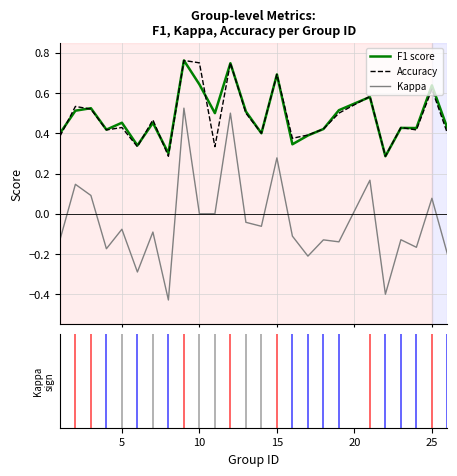

How many lines are shown in the chart?

3